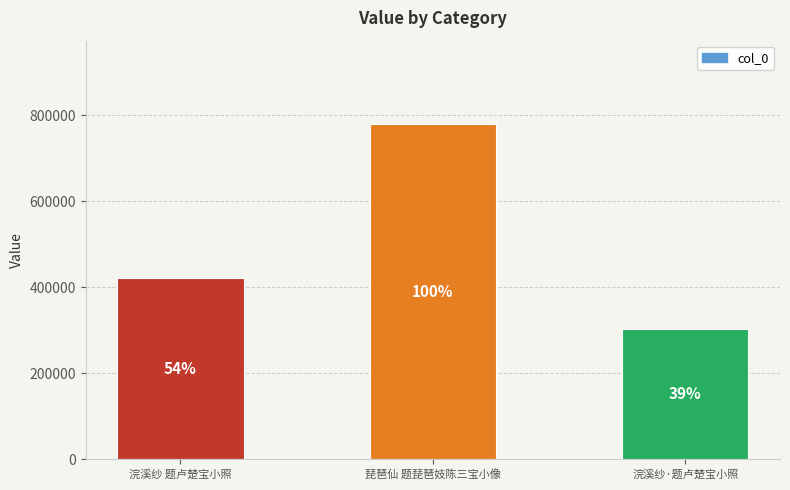

How many values are between 303570 and 779271?

3